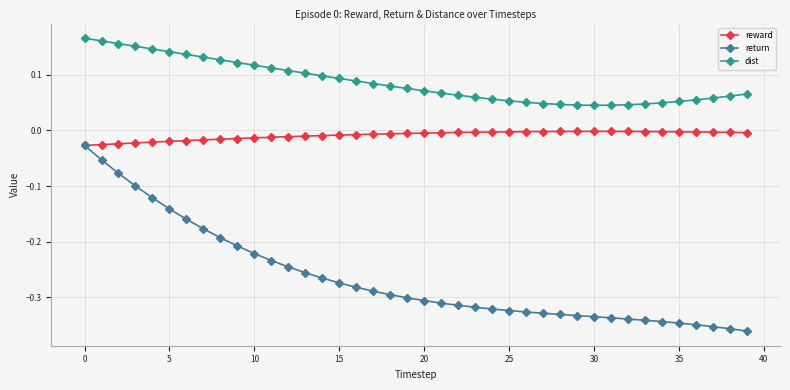

True or false: reward has more than 0 interior local peaks.

True